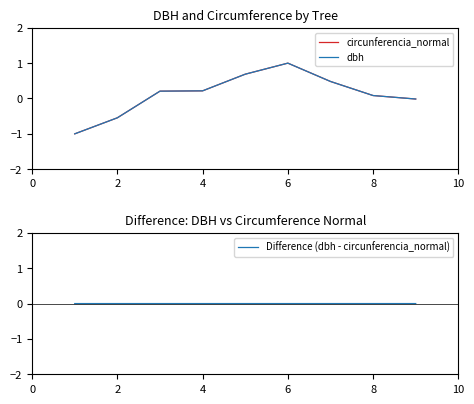

True or false: circunferencia_normal has a value of 0.1 at 8.

True